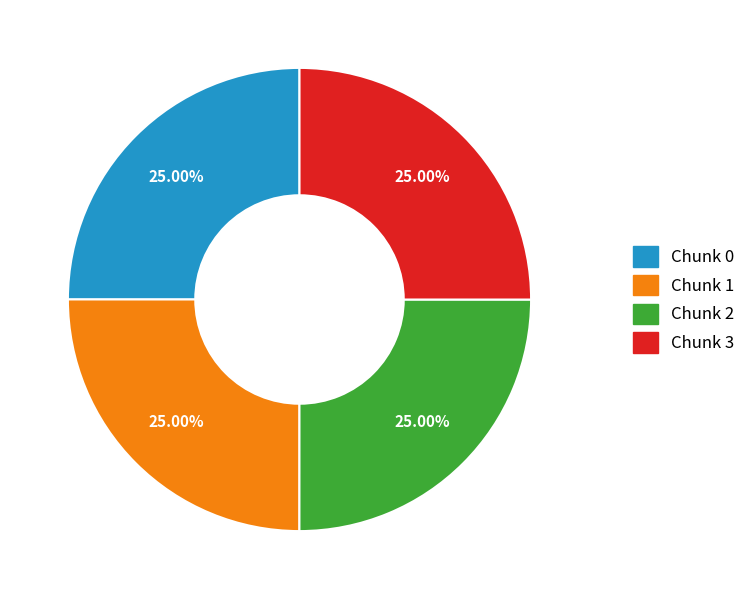

Is there a majority slice in this chart?

No